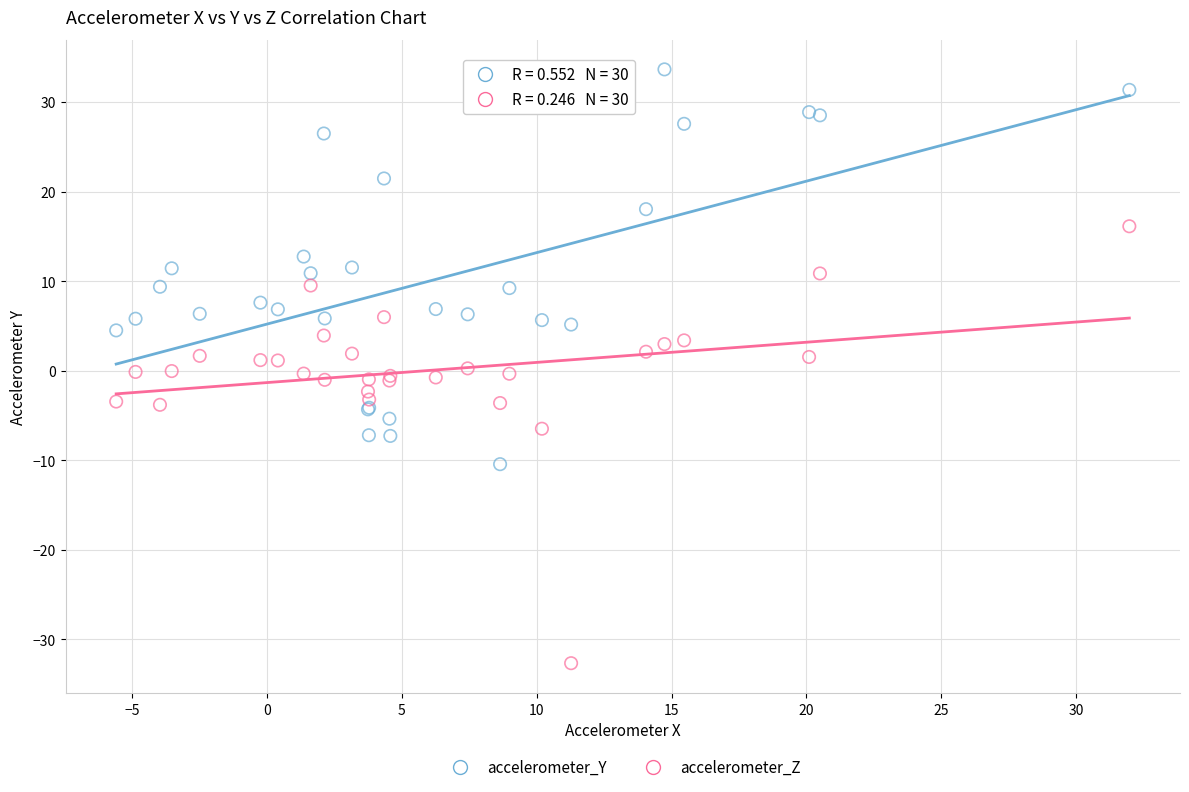

Which series contains the highest Y value?

accelerometer_Y